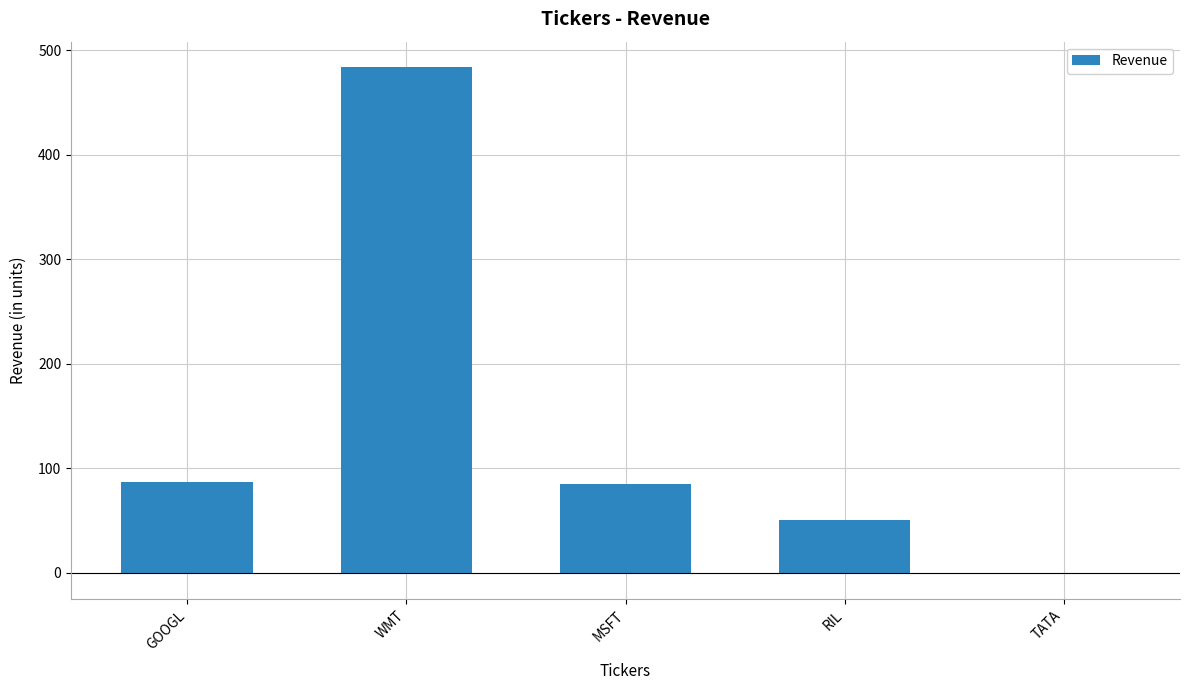

What value does the data have at MSFT?

85